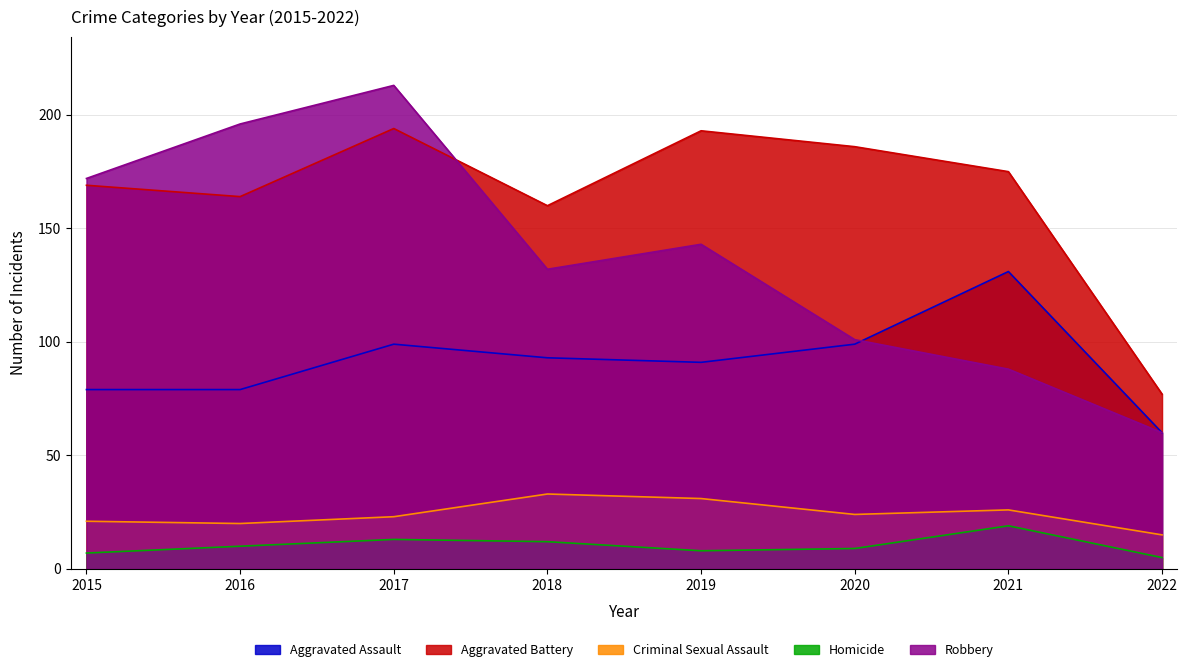

What is the lowest value of the Homicide series?

5